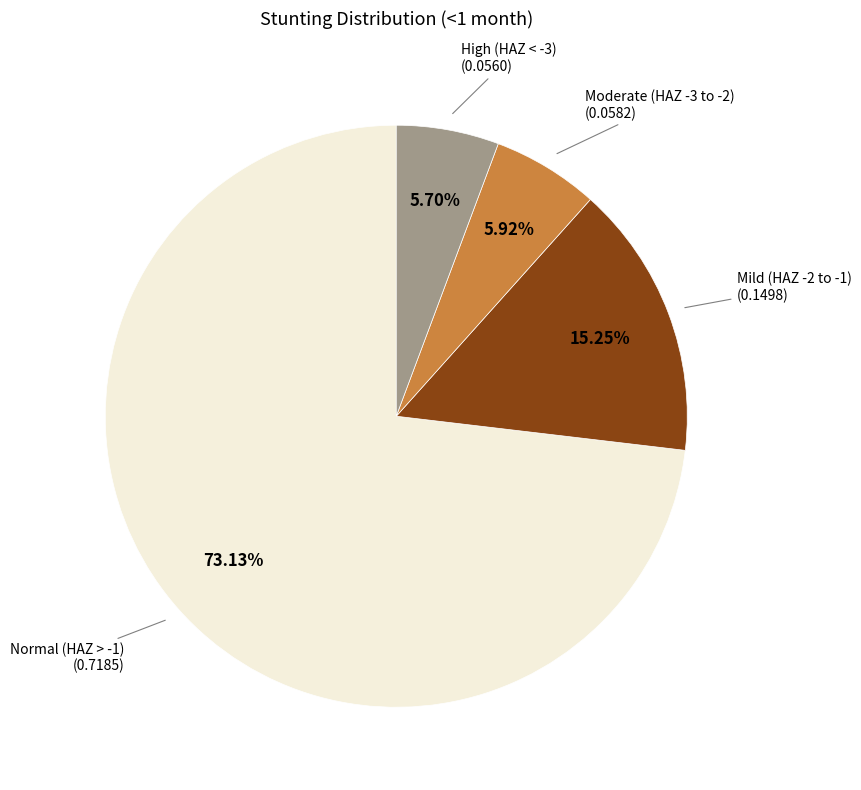

Between Moderate (HAZ -3 to -2) (0.0582) and Mild (HAZ -2 to -1) (0.1498), which is larger?

Mild (HAZ -2 to -1) (0.1498)